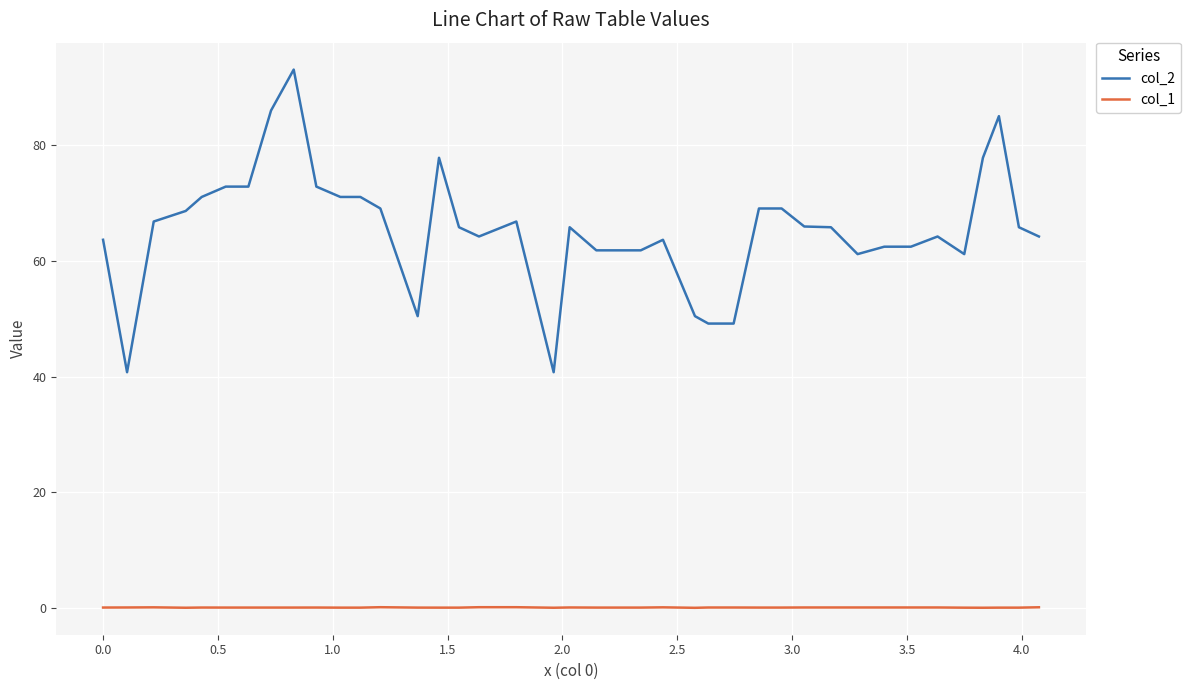

Which series has the widest spread of values?

col_2